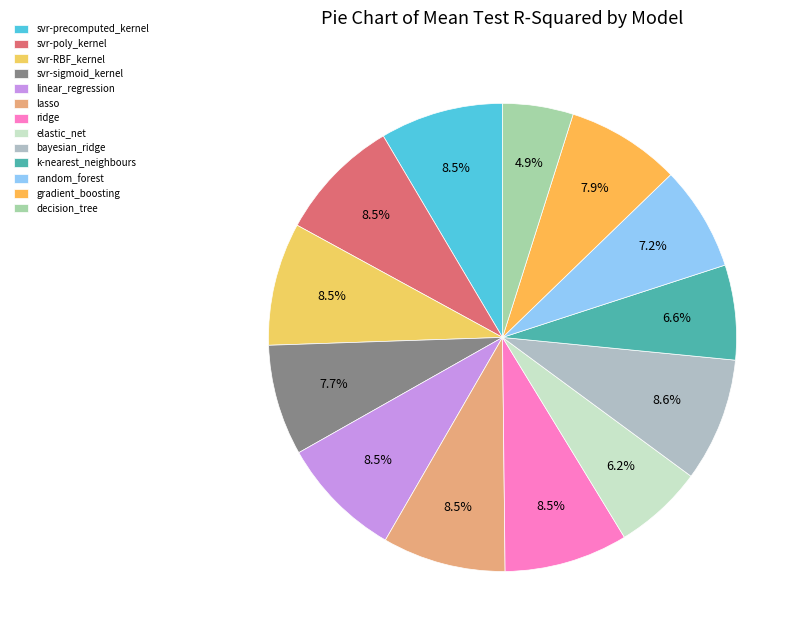

Which has a higher value, svr-poly_kernel or ridge?

ridge